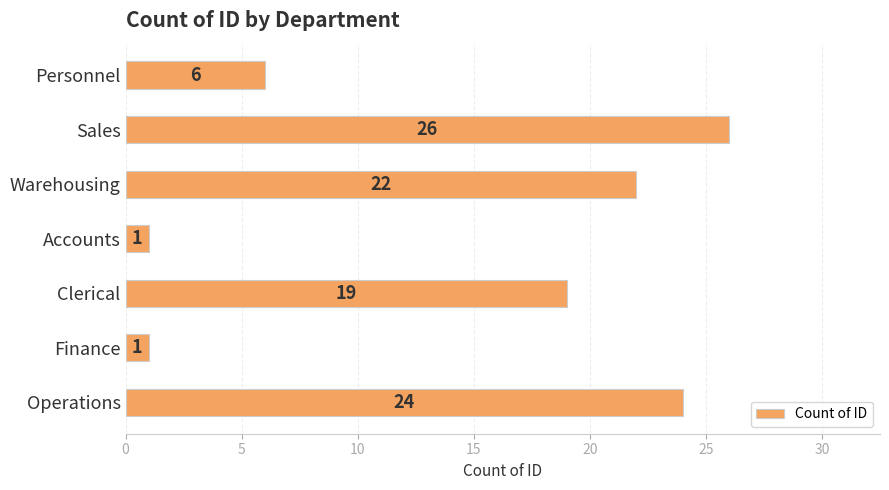

Between Sales and Warehousing, which is larger?

Sales